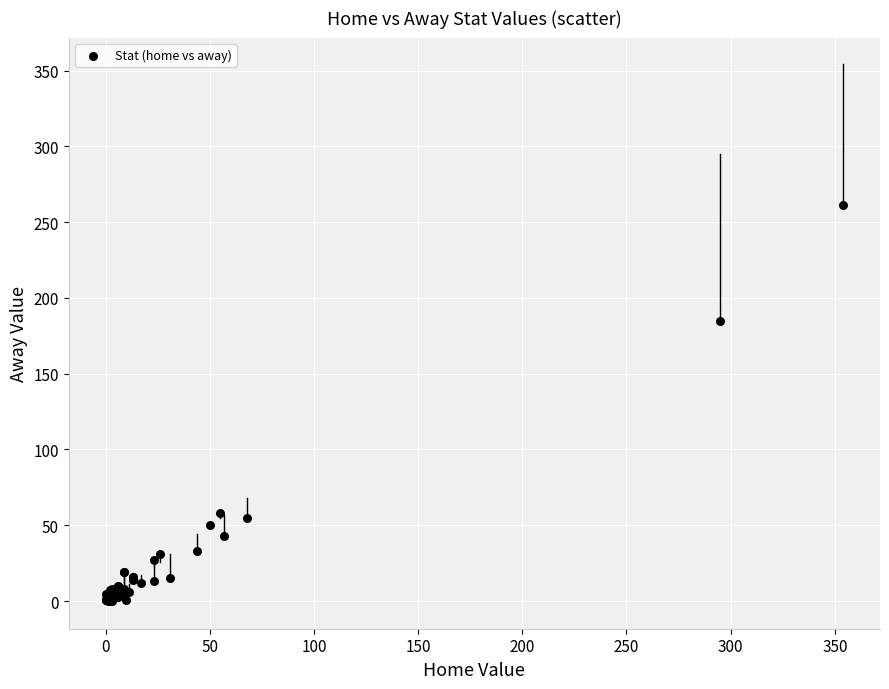

What Y value in the scatter plot is closest to 130?

185.0